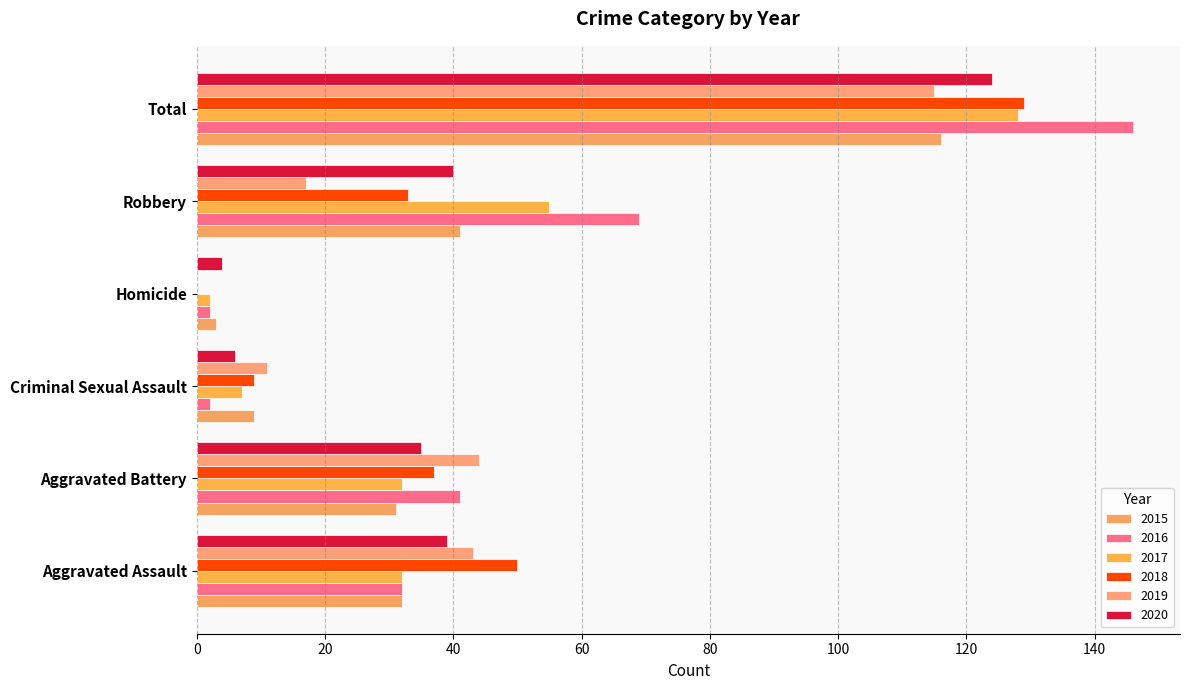

Count the number of data series in this chart.

6